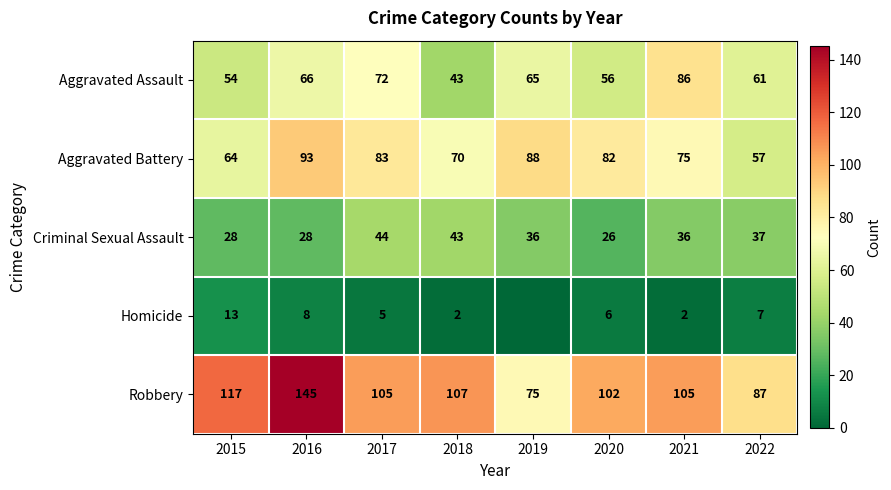

At which label does Robbery first exceed 105?

2015